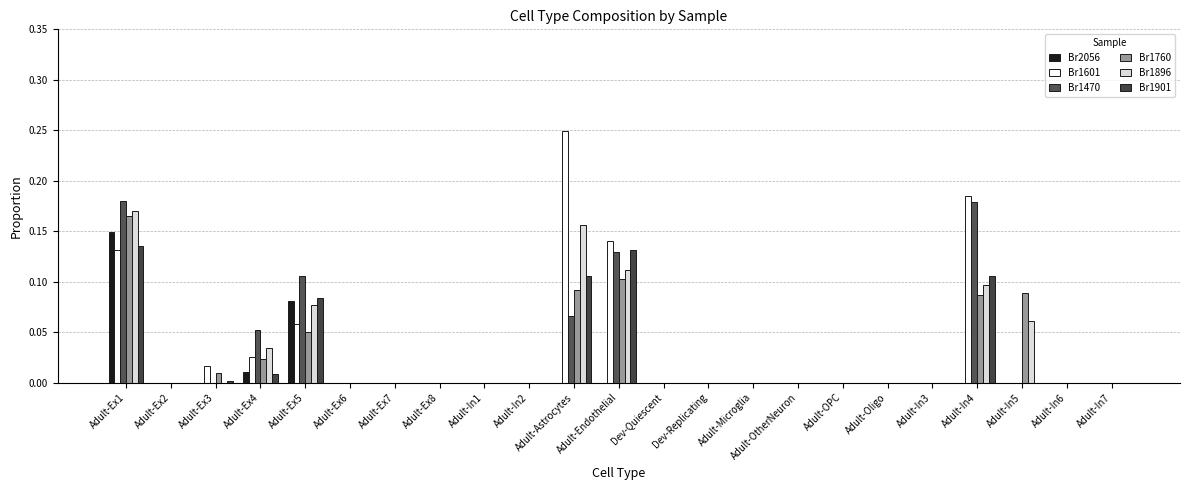

Where is Br1901 nearest to the value 0?

Adult-Ex2